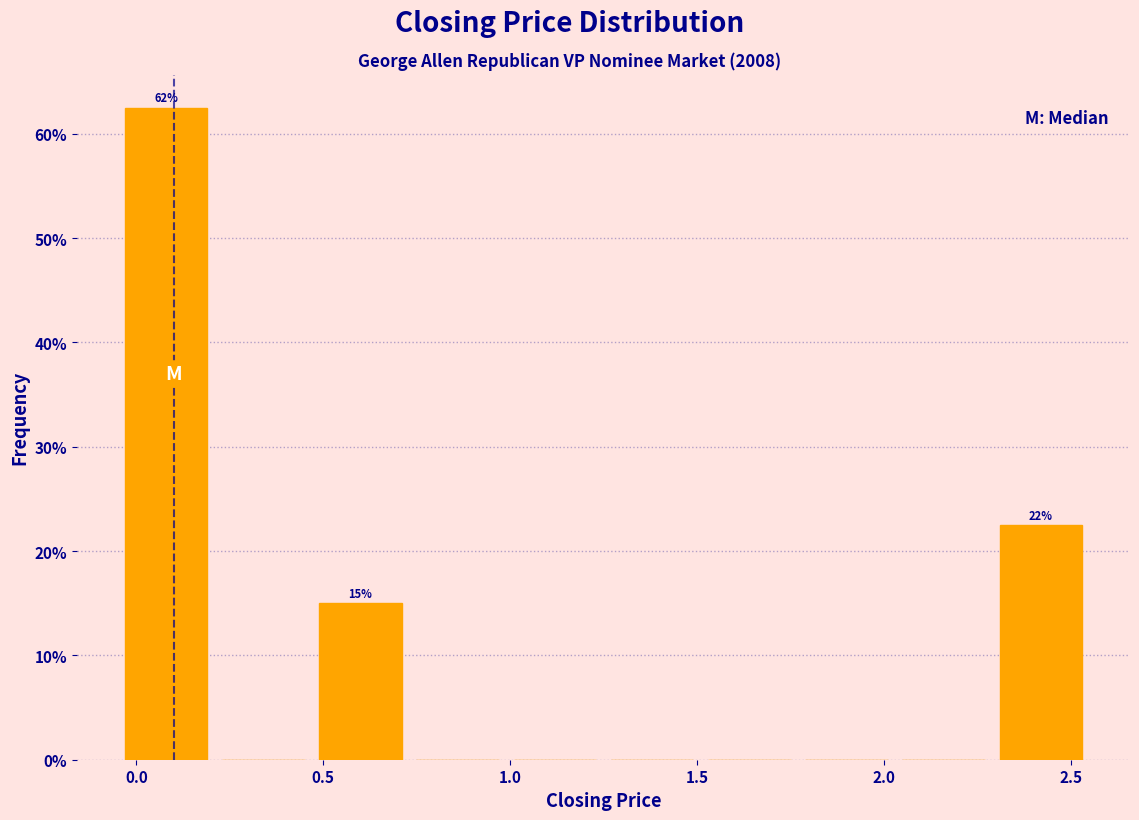

Which range on the x-axis has the tallest bar?

-0.05 to 0.21